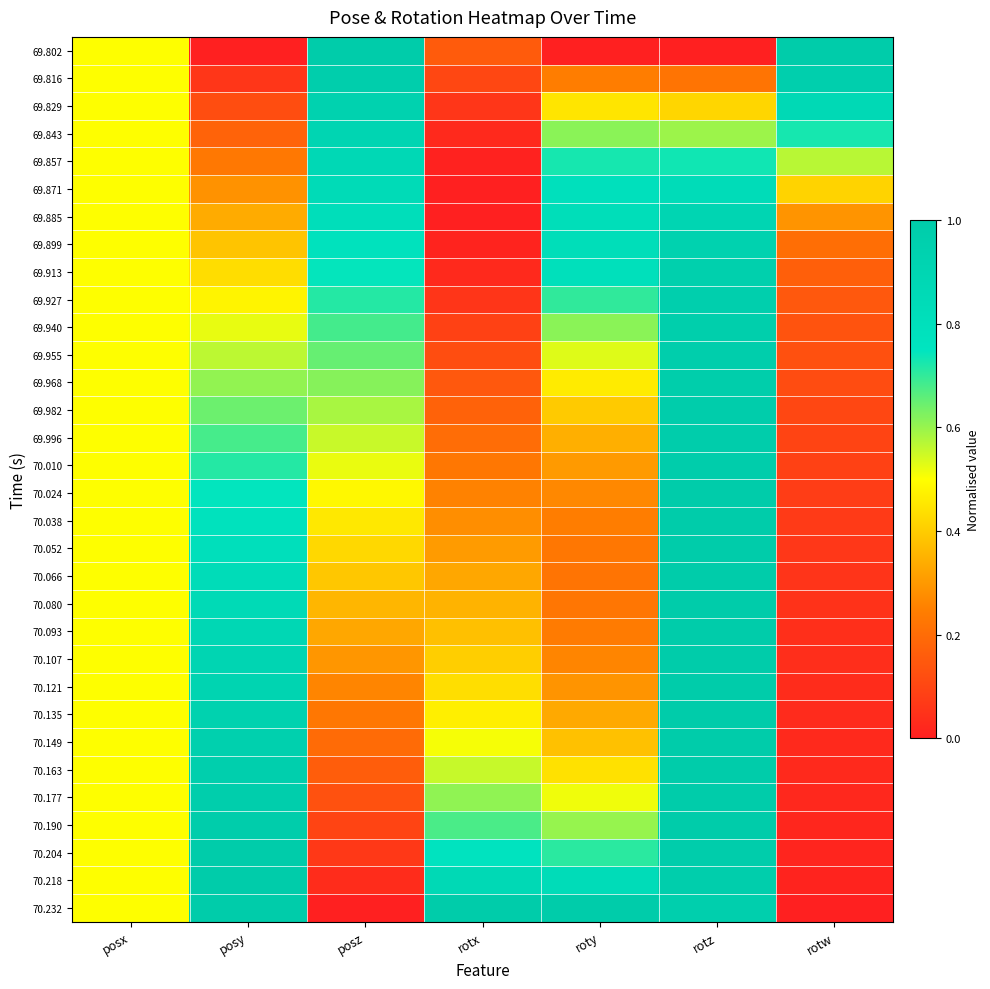

At posz, list the series in order from smallest to largest.

70.232, 70.218, 70.204, 70.190, 70.177, 70.163, 70.149, 70.135, 70.121, 70.107, 70.093, 70.080, 70.066, 70.052, 70.038, 70.024, 70.010, 69.996, 69.982, 69.968, 69.955, 69.940, 69.927, 69.913, 69.899, 69.885, 69.871, 69.857, 69.843, 69.829, 69.816, 69.802